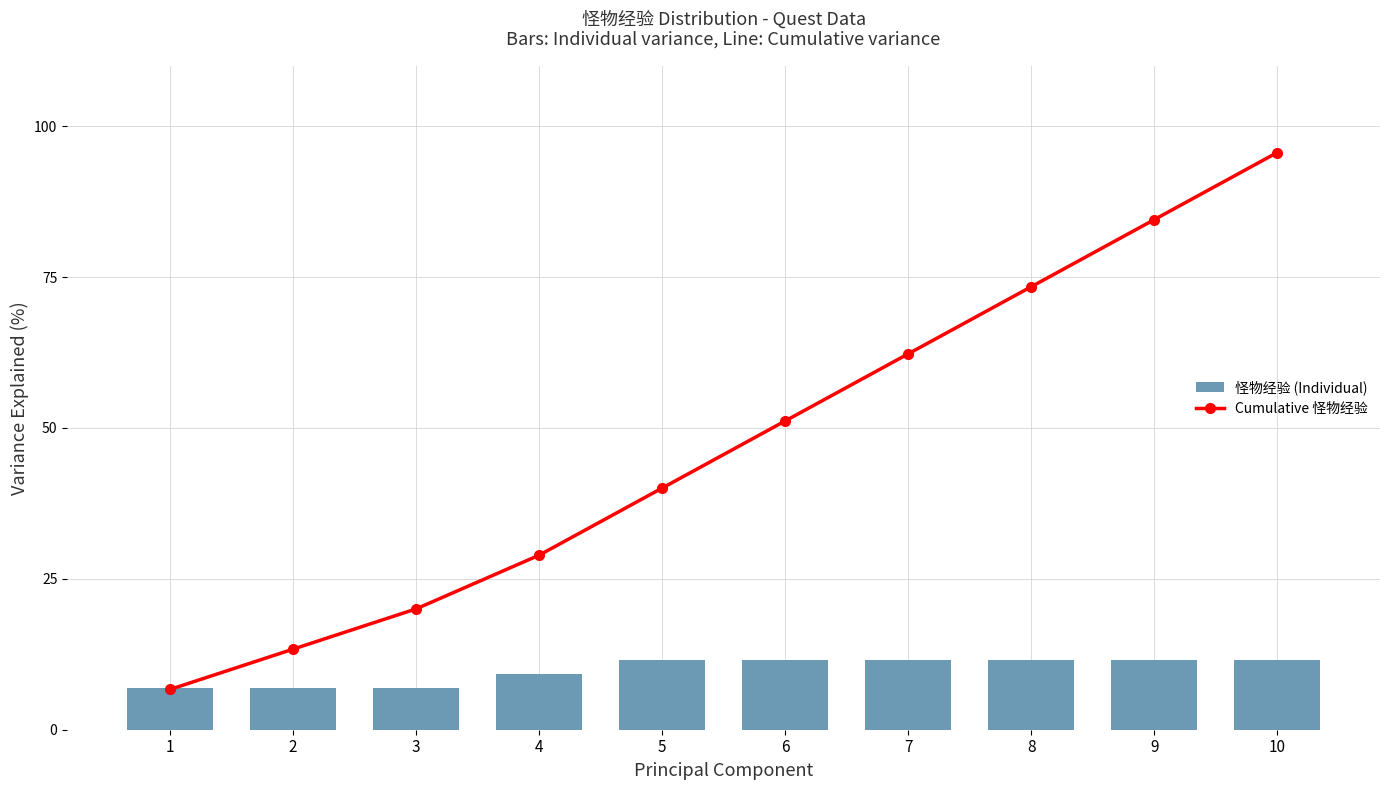

How many data points in 怪物经验 (Individual) are above 11?

6